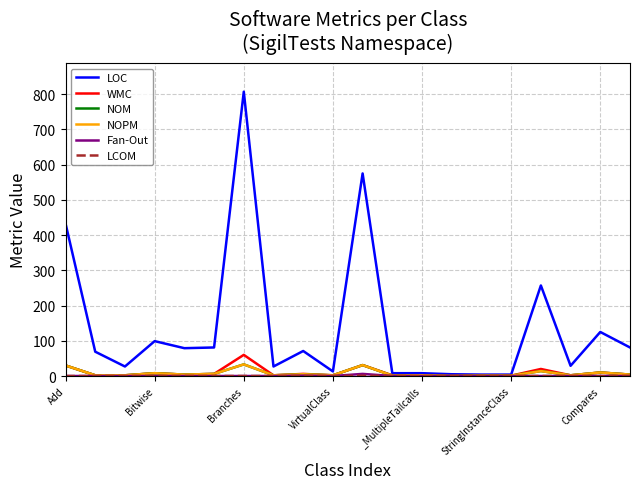

True or false: WMC and LOC cross at least once.

False